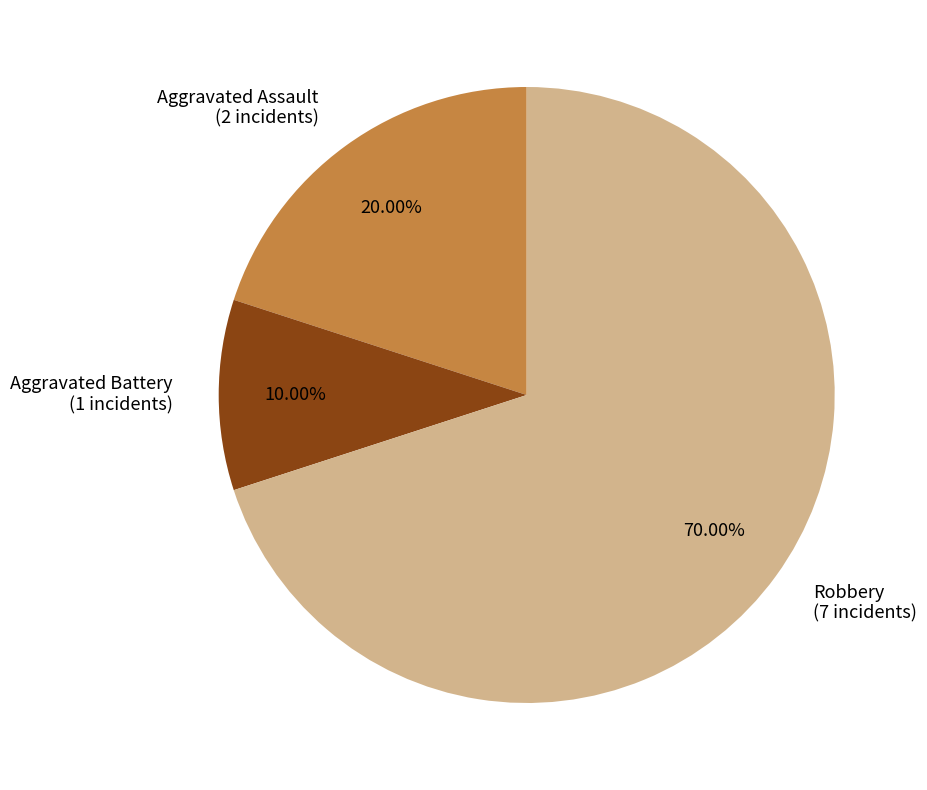

What percentage is the Aggravated Assault slice, to the nearest percent?

20%